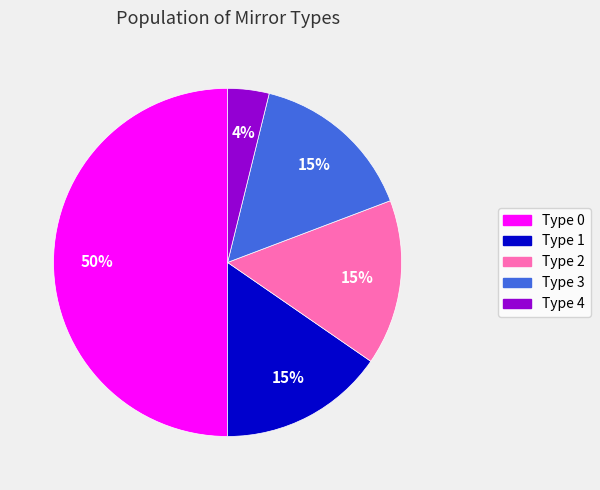

Which has a higher value, Type 1 or Type 0?

Type 0